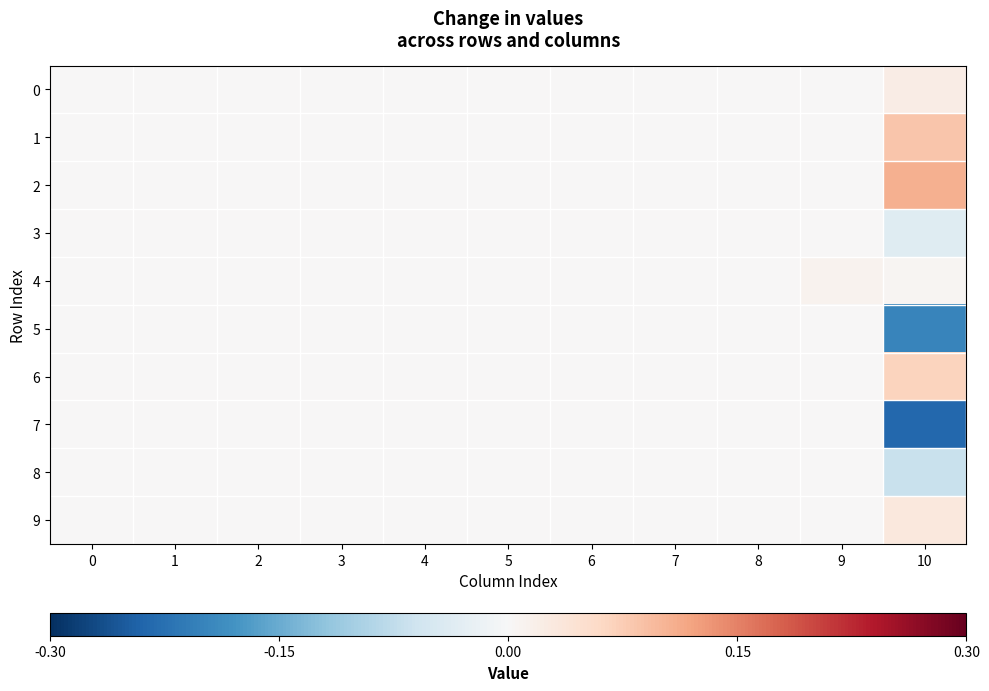

What is the minimum value shown in the chart?

-0.2